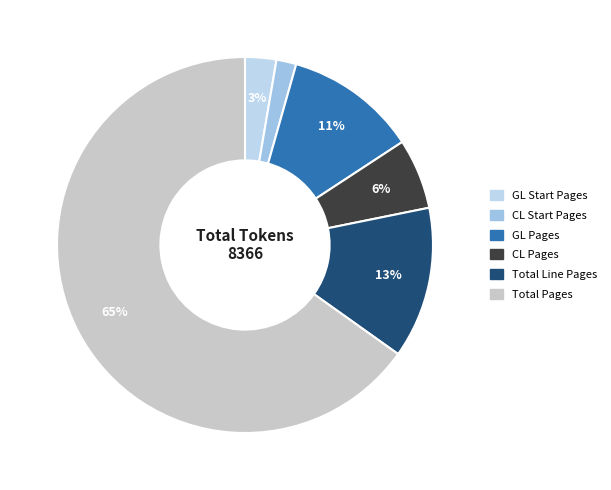

How many slices are in this pie chart?

6